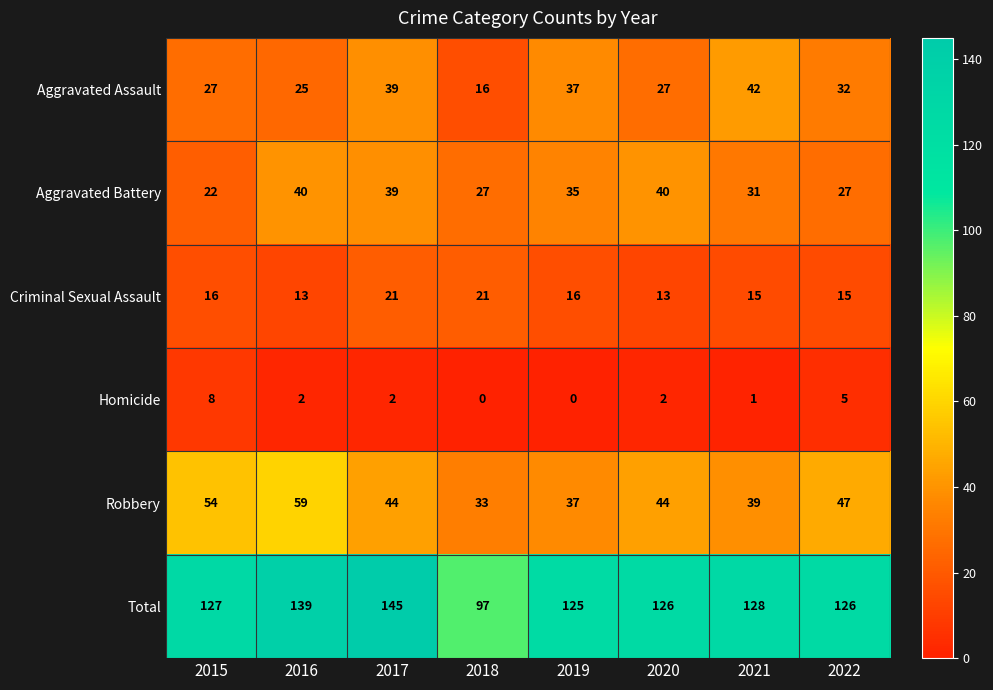

The value of Robbery at 2016 is 59. True or false?

True